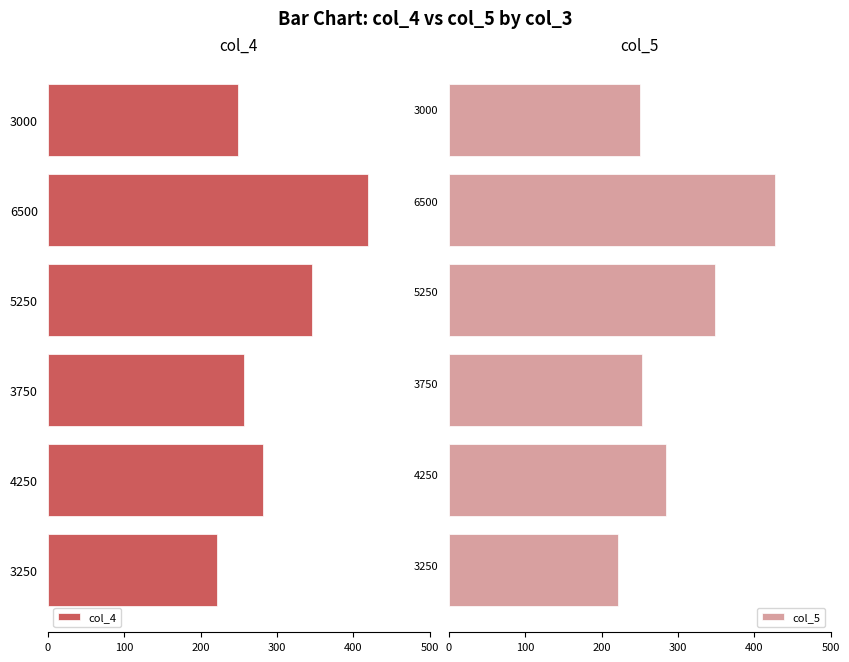

List the series in order of their peak value, highest first.

col_5, col_4